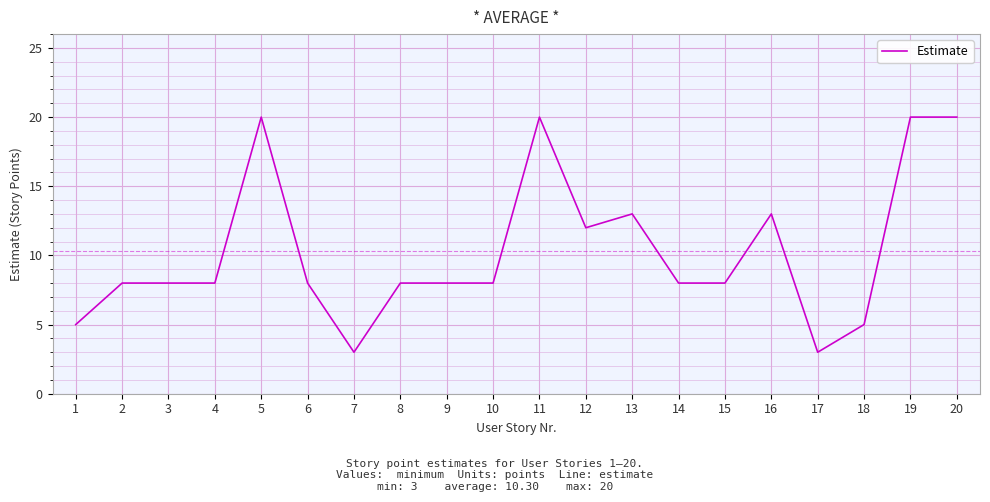

What is the greatest value displayed?

20